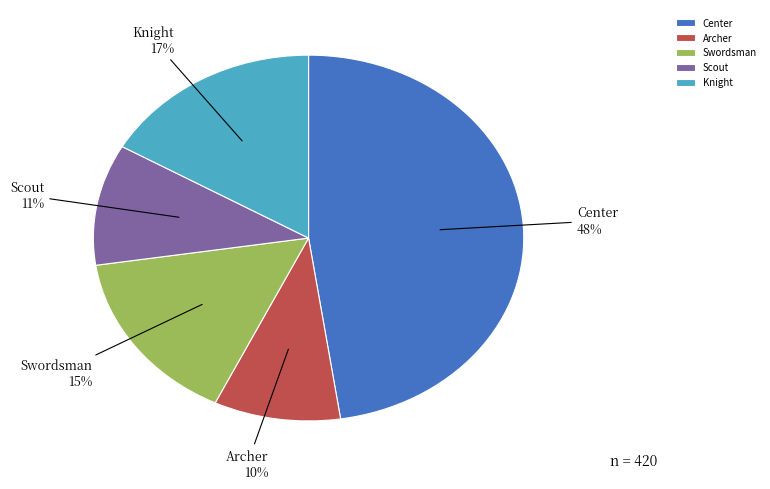

Rank the categories by value from highest to lowest.

Center, Knight, Swordsman, Scout, Archer